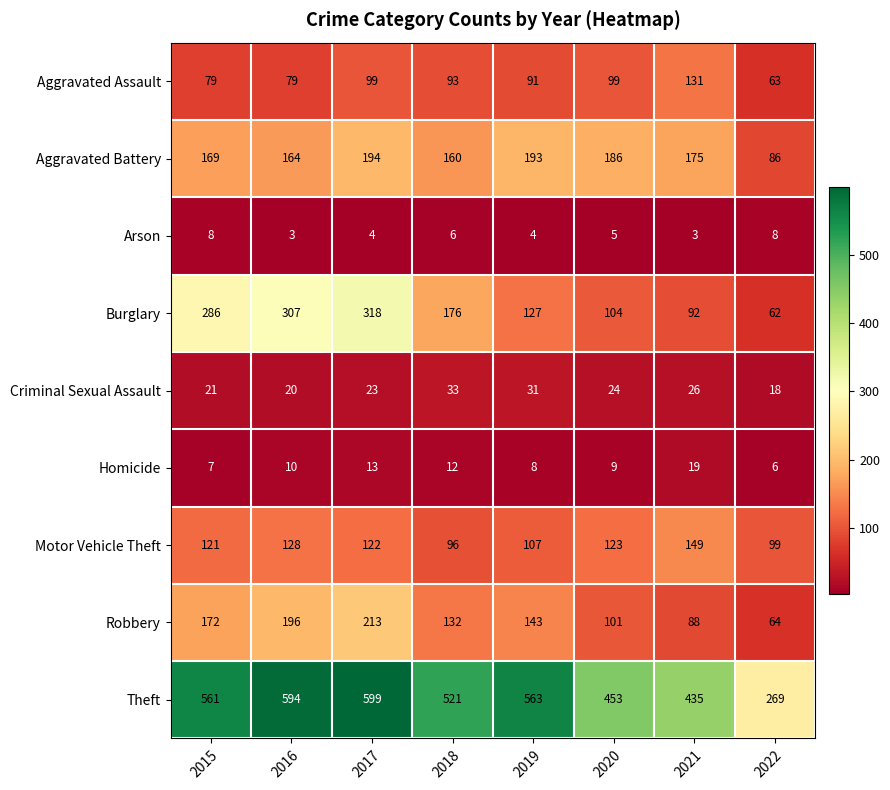

Where does the Aggravated Battery series first go above 175?

2017